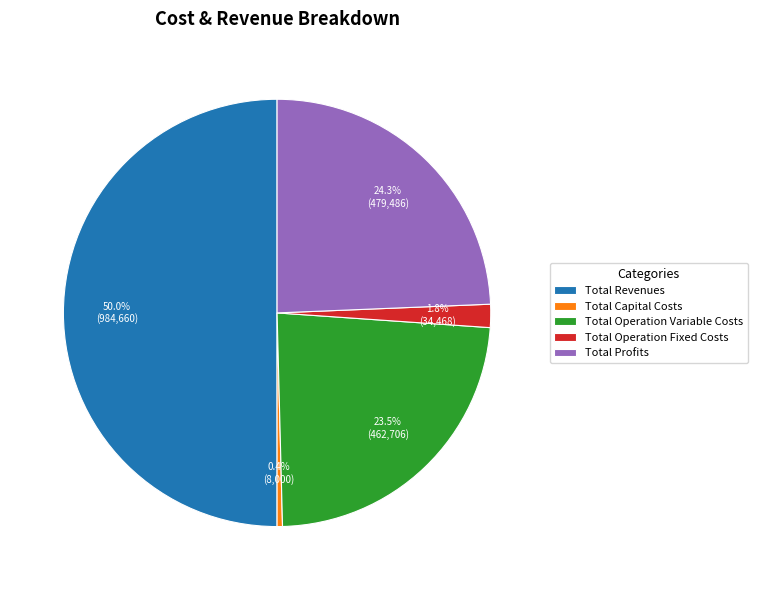

Which slice is the largest?

Total Revenues